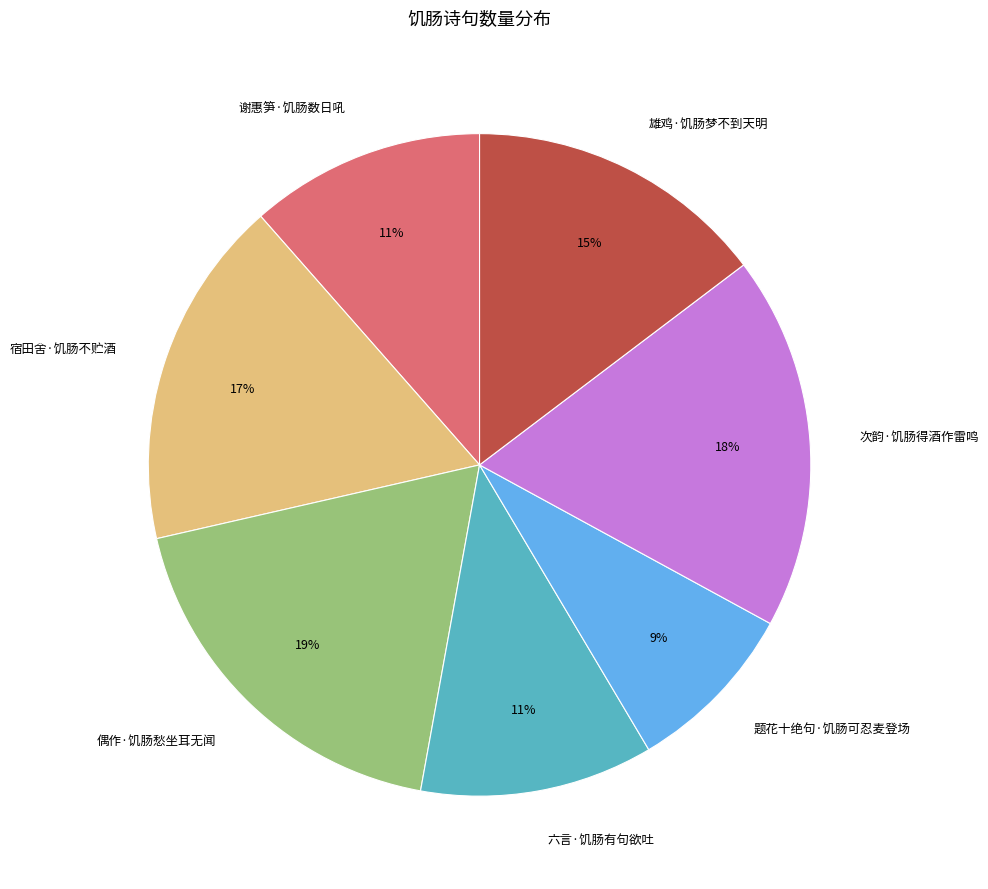

Which category has the smallest portion of the pie?

题花十绝句·饥肠可忍麦登场